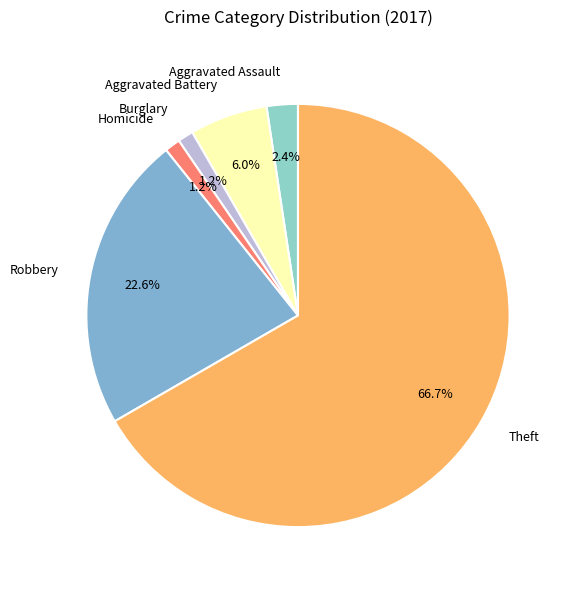

What is the largest slice in the pie chart?

Theft